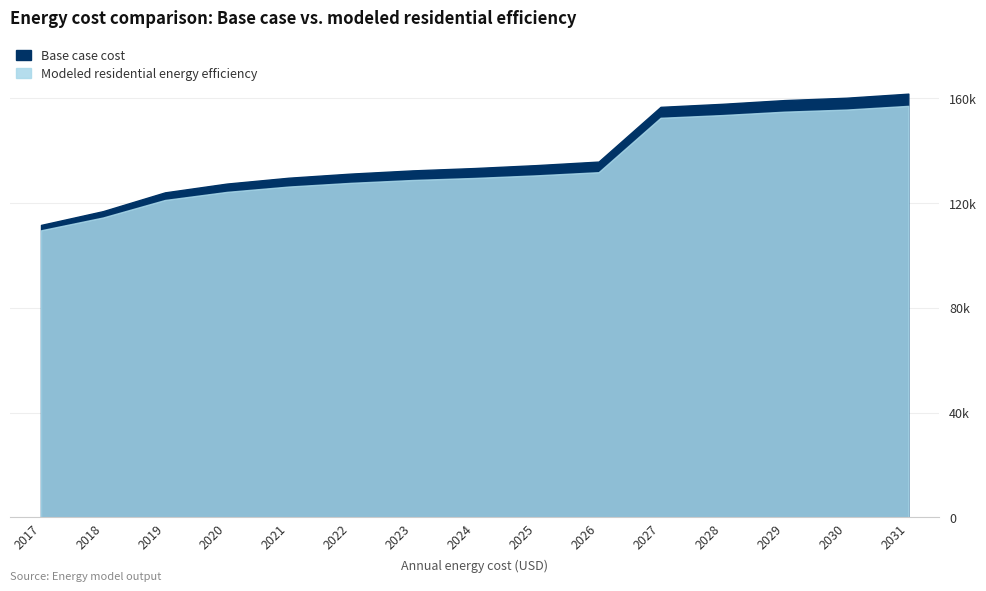

How many lines are shown in the chart?

2